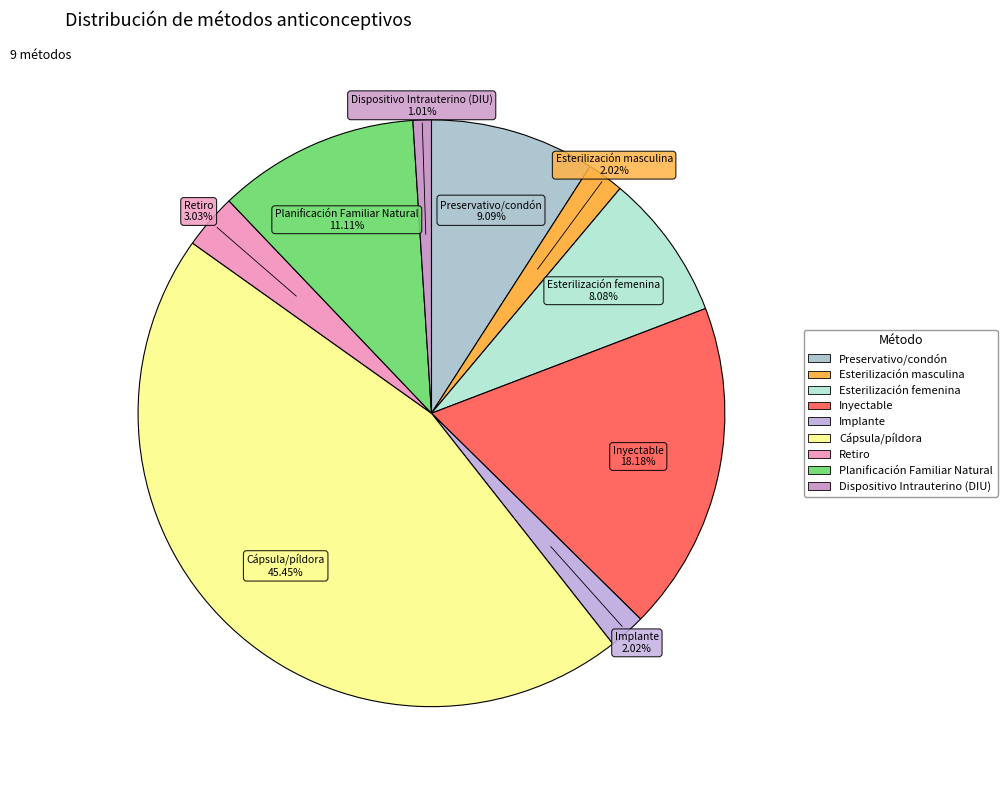

Combined, what portion of the pie is Inyectable and Esterilización masculina?

20.2%